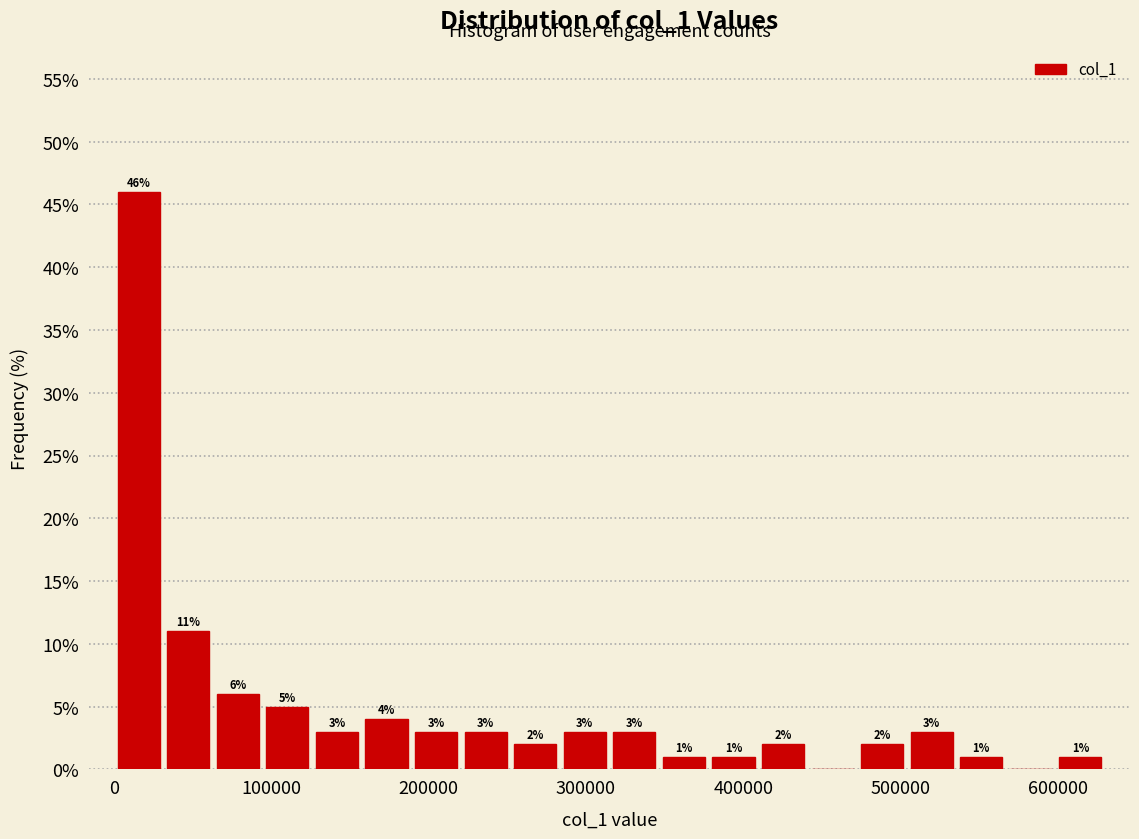

Read against the x-axis, roughly where is the centre of the tallest bar?

20000